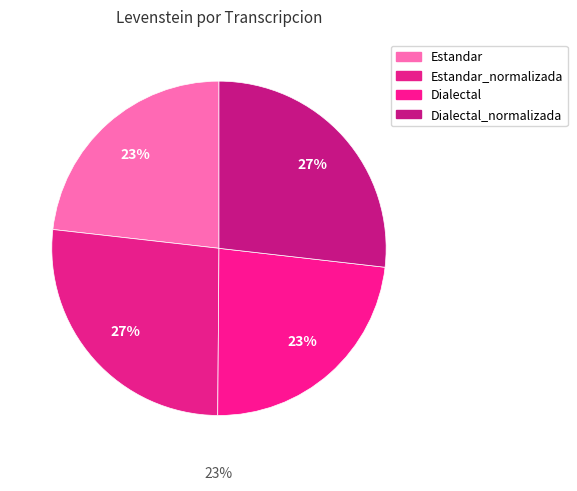

Rank the categories by value from highest to lowest.

Dialectal_normalizada, Estandar_normalizada, Dialectal, Estandar